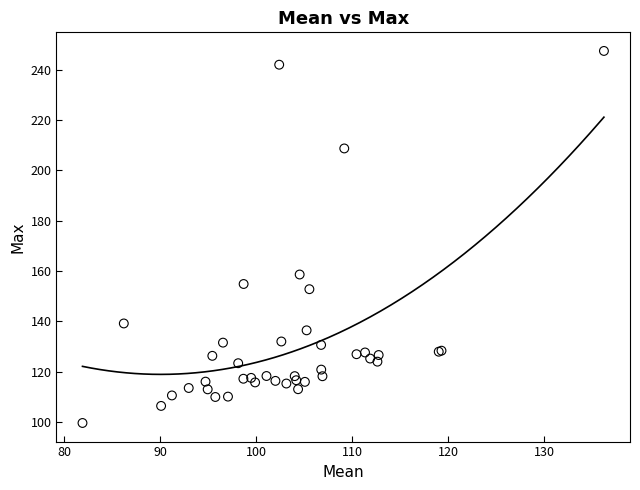

What Y value in the scatter plot is closest to 173?

158.6